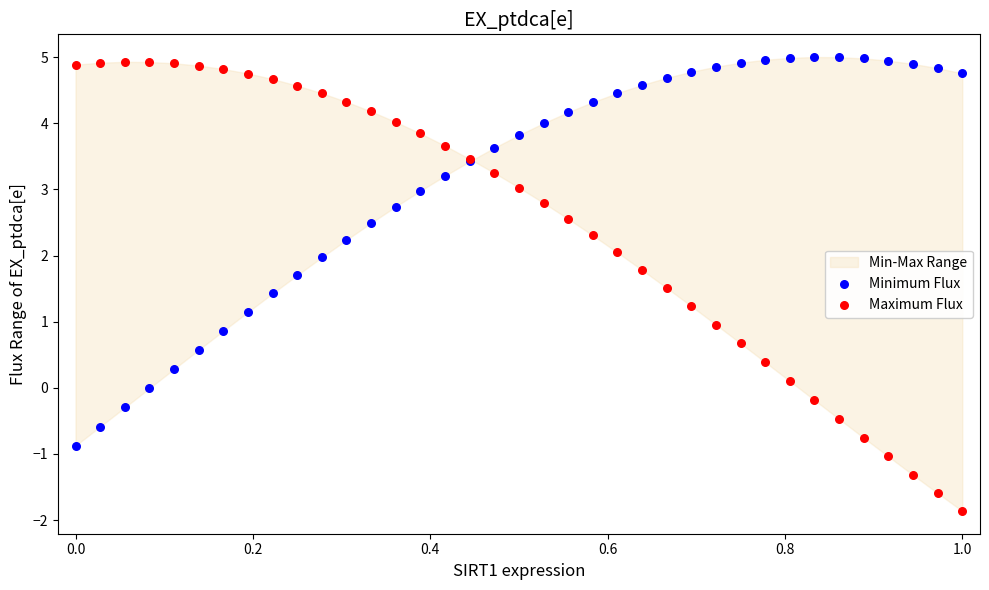

Which series contains the lowest Y value?

Maximum Flux